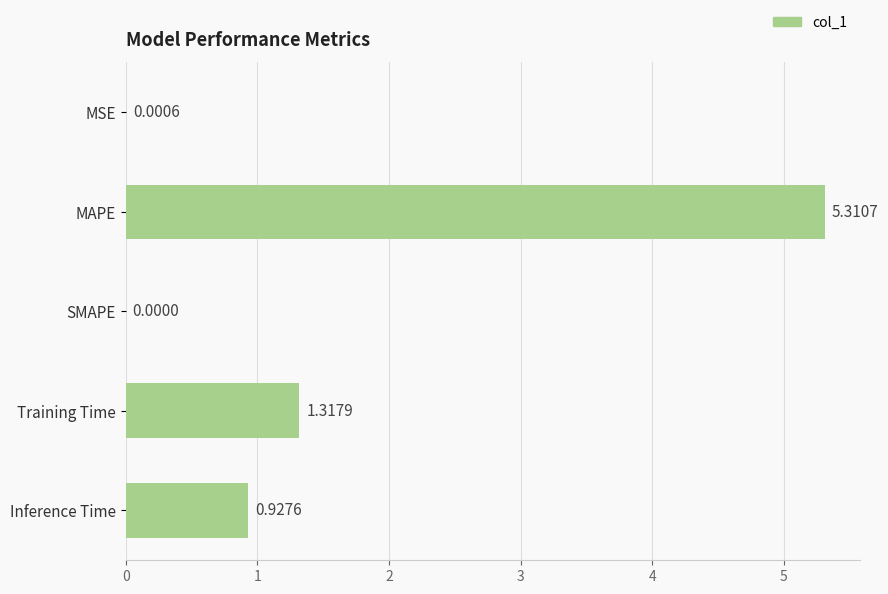

What is the change in value from MSE to Training Time?

+1.3